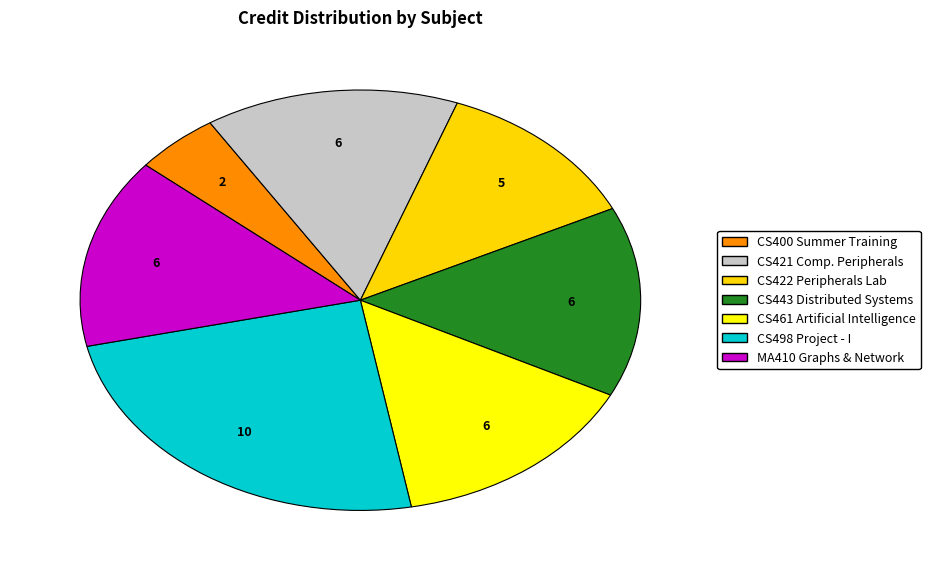

How many slices are in this pie chart?

7